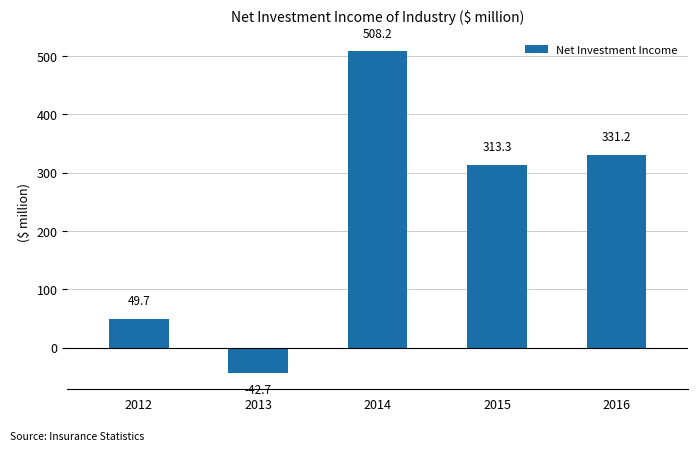

The chart shows a value of -42.7 at 2013. True or false?

True